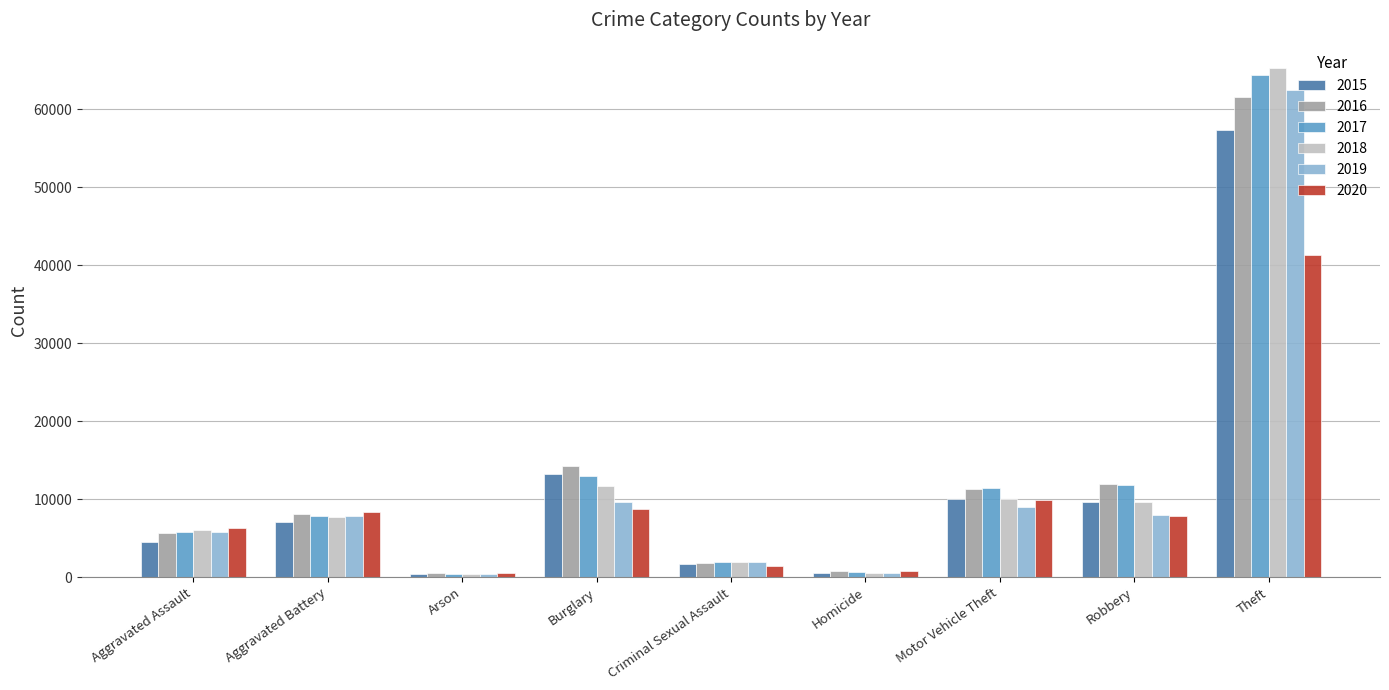

Which label corresponds to the largest value in the chart?

Theft